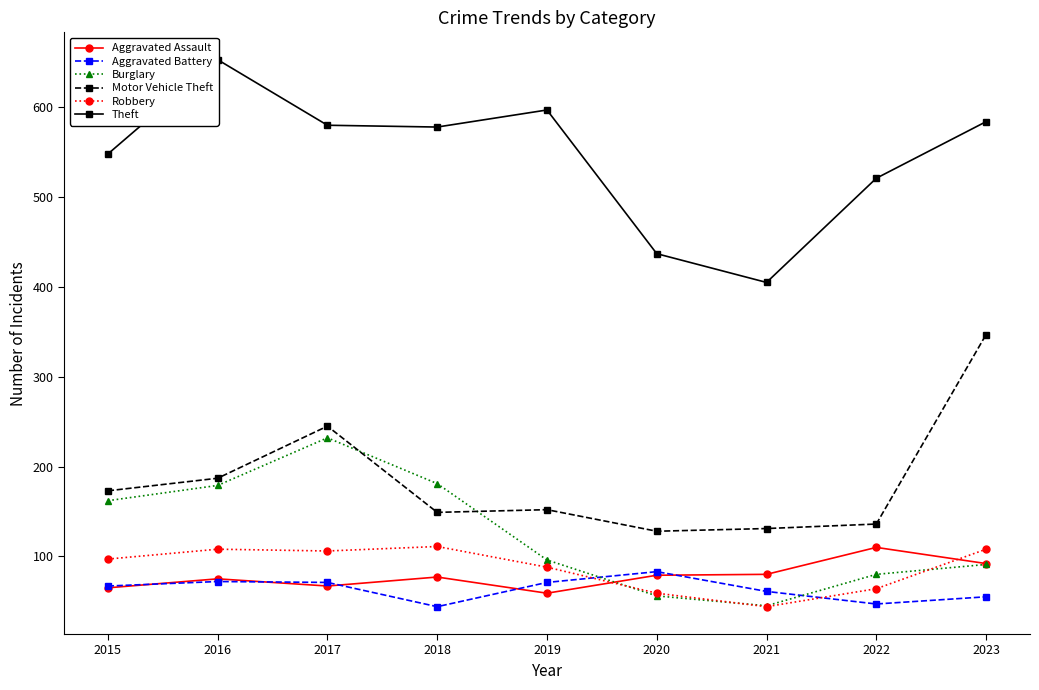

What is the spread (max minus min) of values at 2018?

534